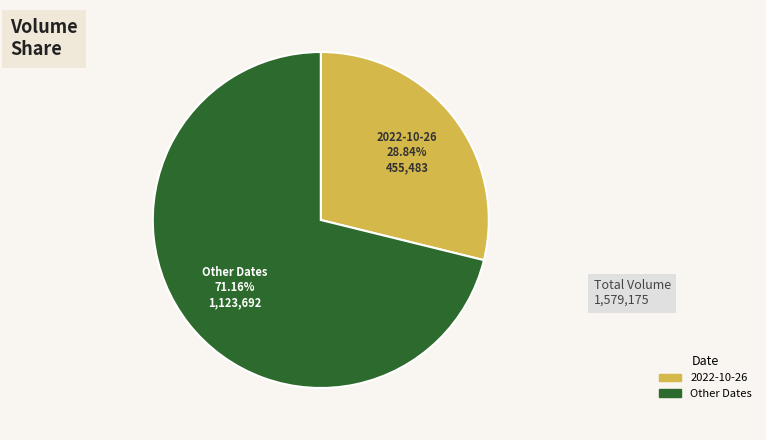

Is there a majority slice in this chart?

Yes